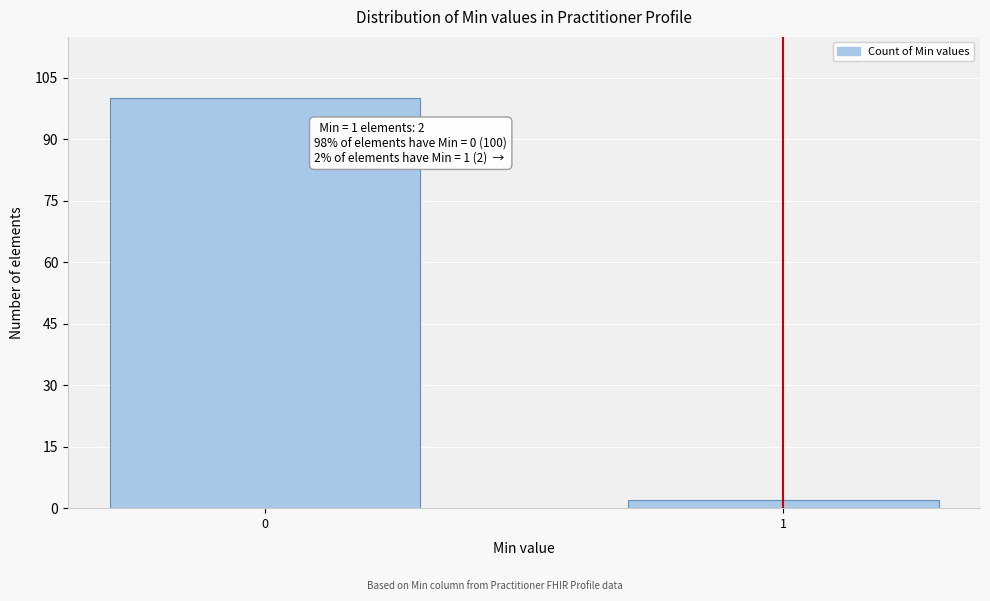

Reading left to right, what are all the values shown in this chart?

100	2